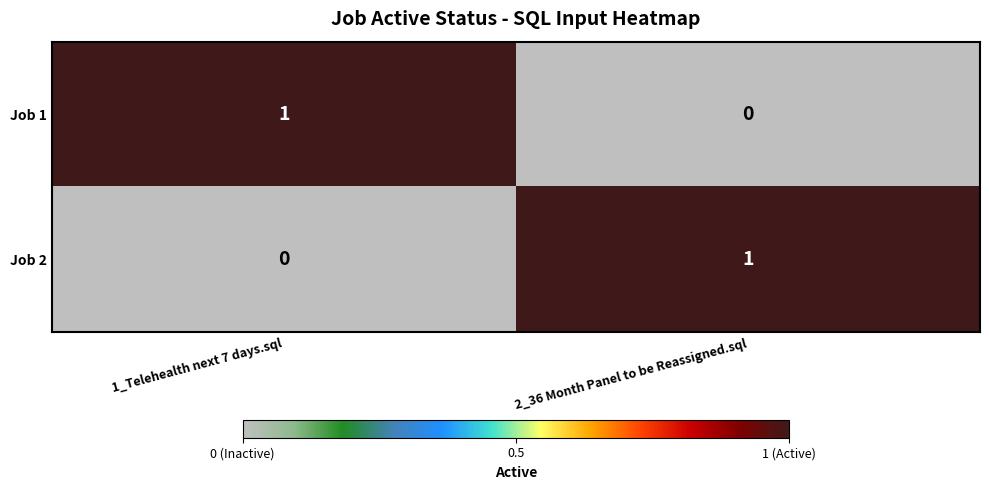

Reading left to right, extract all data points from this chart.

Job 1: 1_Telehealth next 7 days.sql=1	2_36 Month Panel to be Reassigned.sql=0
Job 2: 1_Telehealth next 7 days.sql=0	2_36 Month Panel to be Reassigned.sql=1